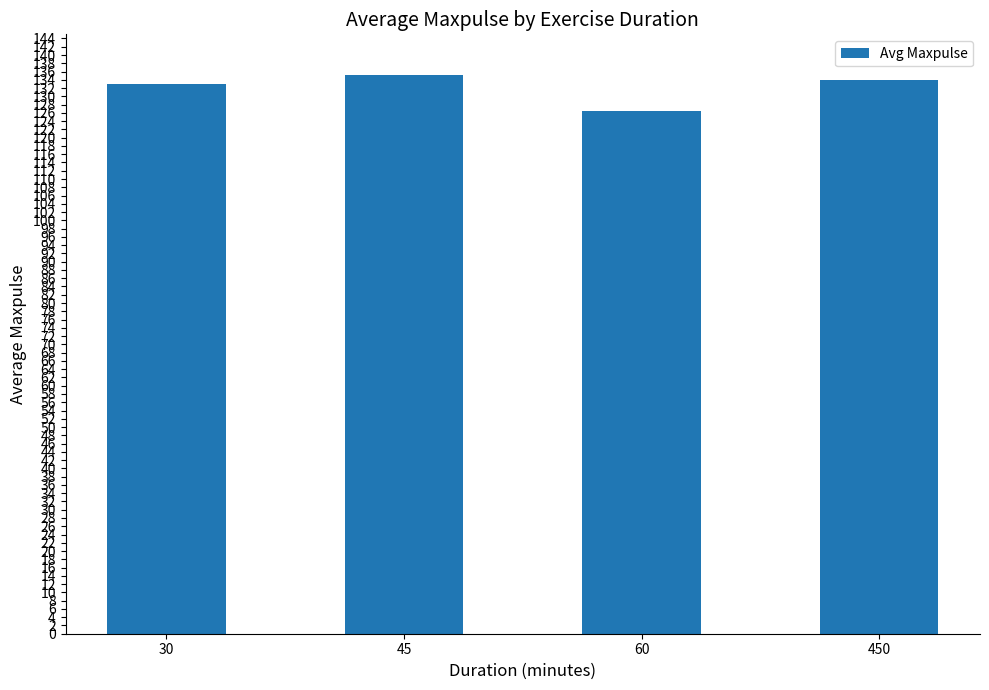

What is the smallest value displayed?

126.4